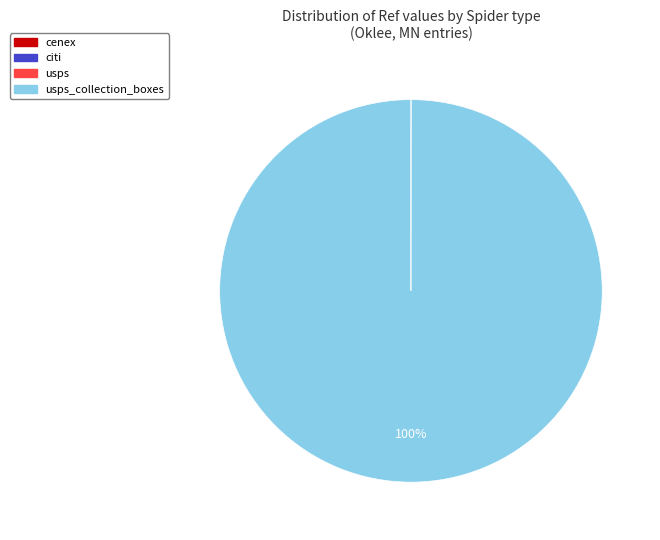

Is there a majority slice in this chart?

Yes